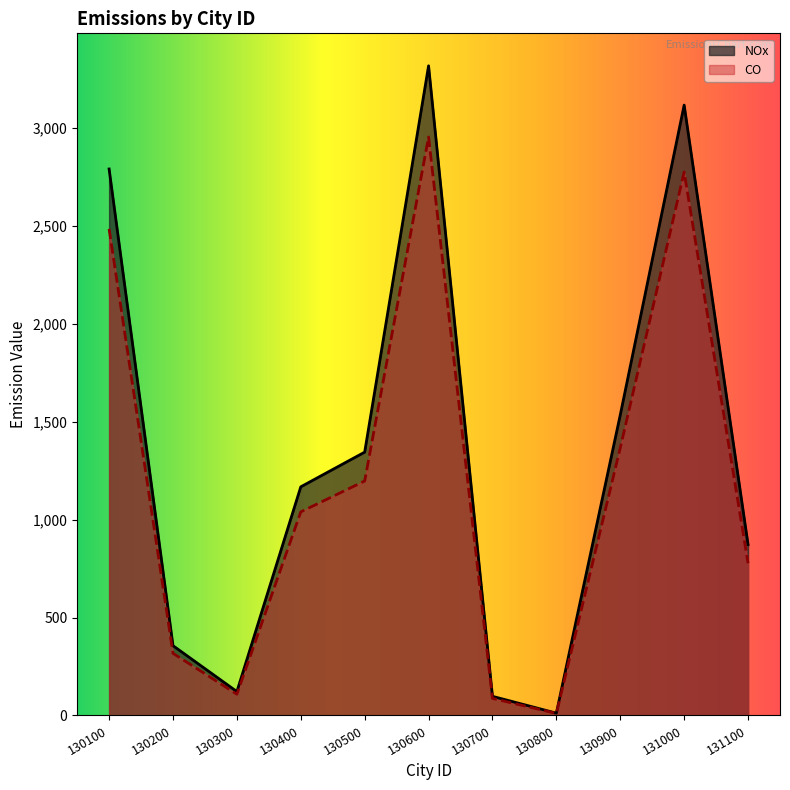

List the series in order of their overall mean, highest first.

NOx, CO